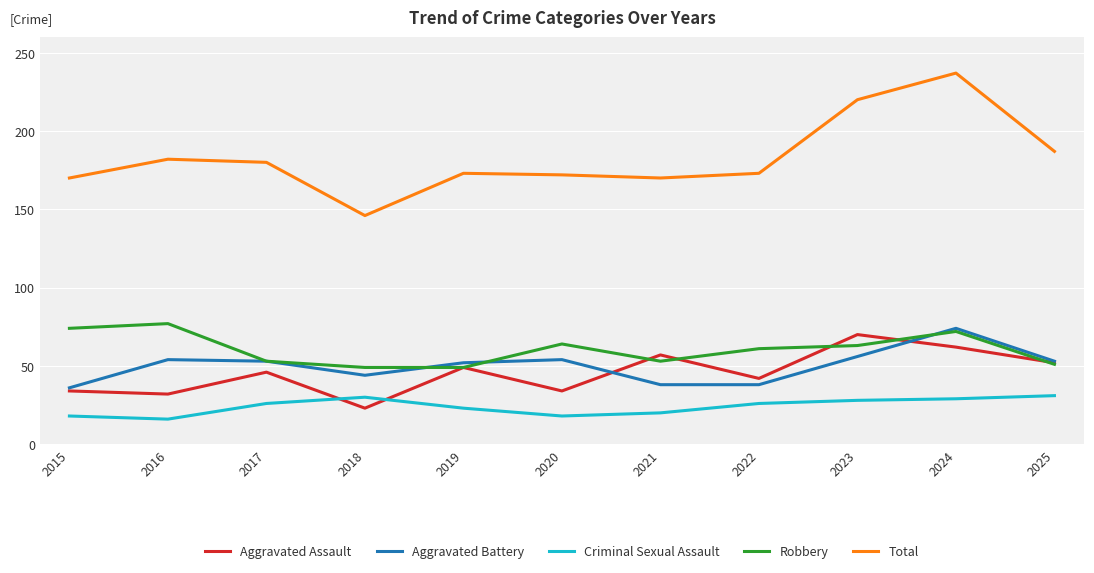

Which series has the widest spread of values?

Total